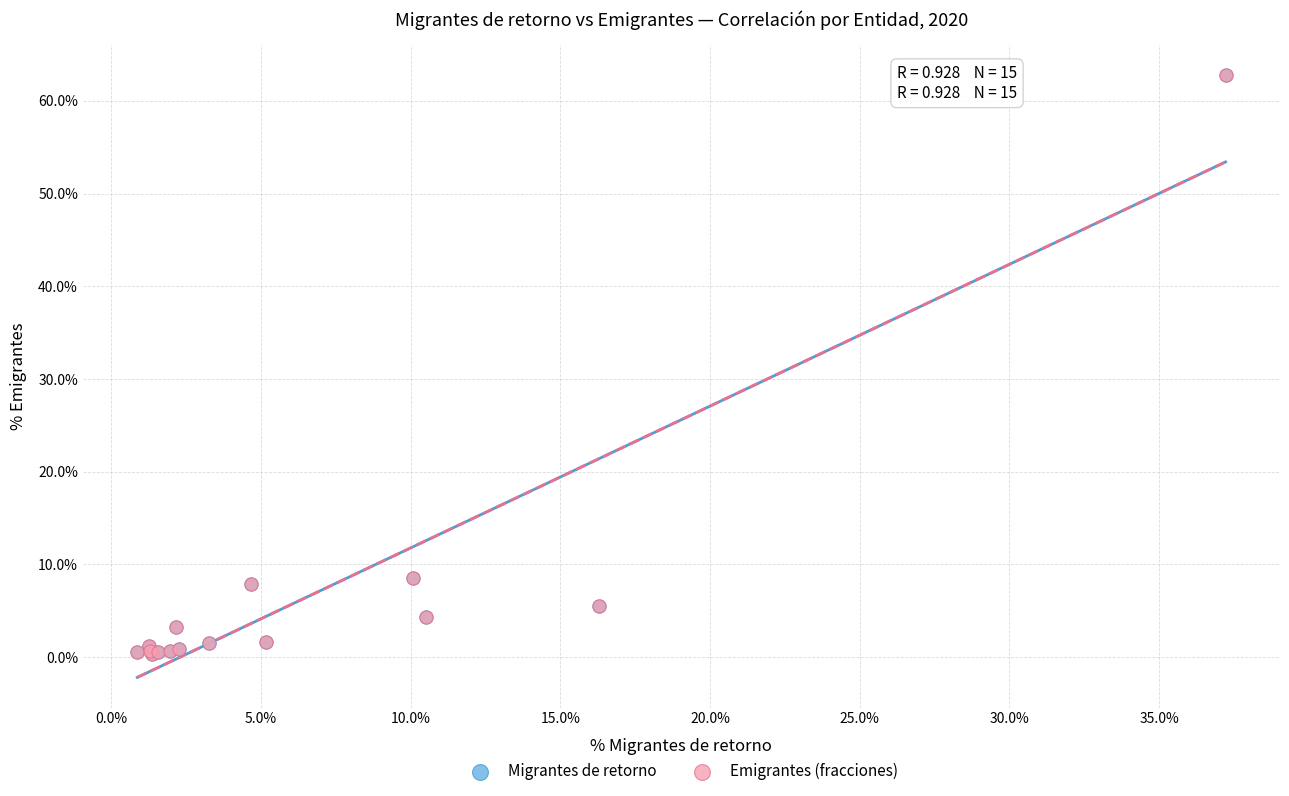

What are all the series names shown in the legend?

Migrantes de retorno, Emigrantes (fracciones)